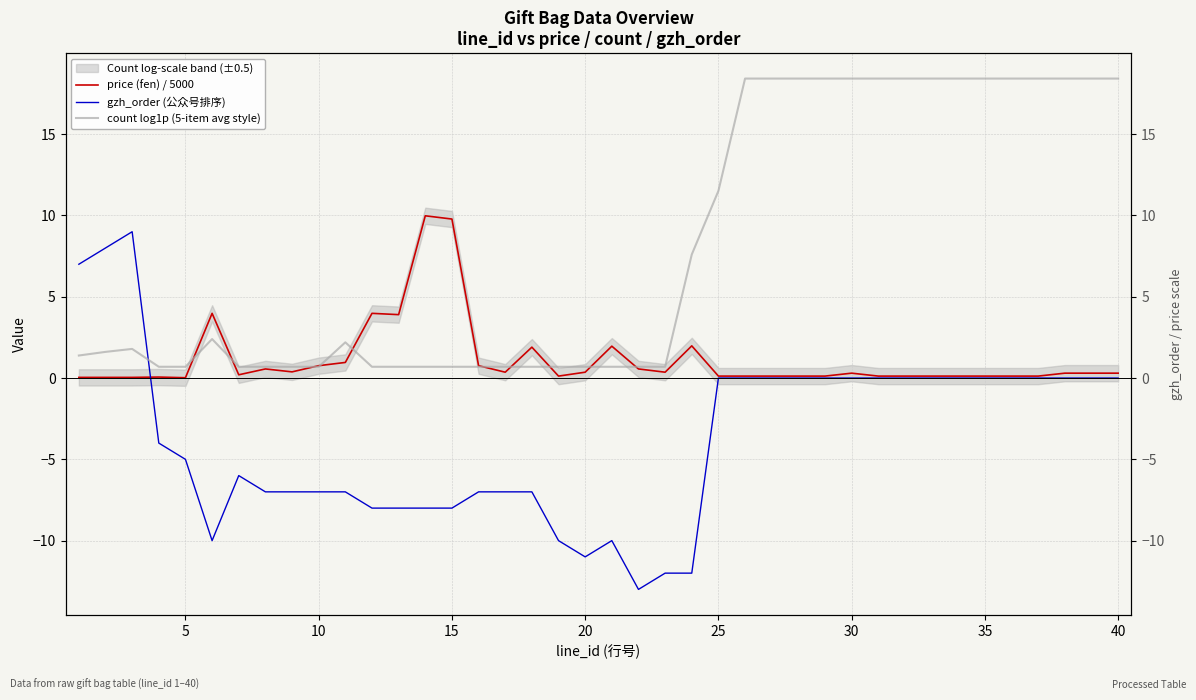

What is the minimum value for gzh_order (公众号排序)?

-13.0